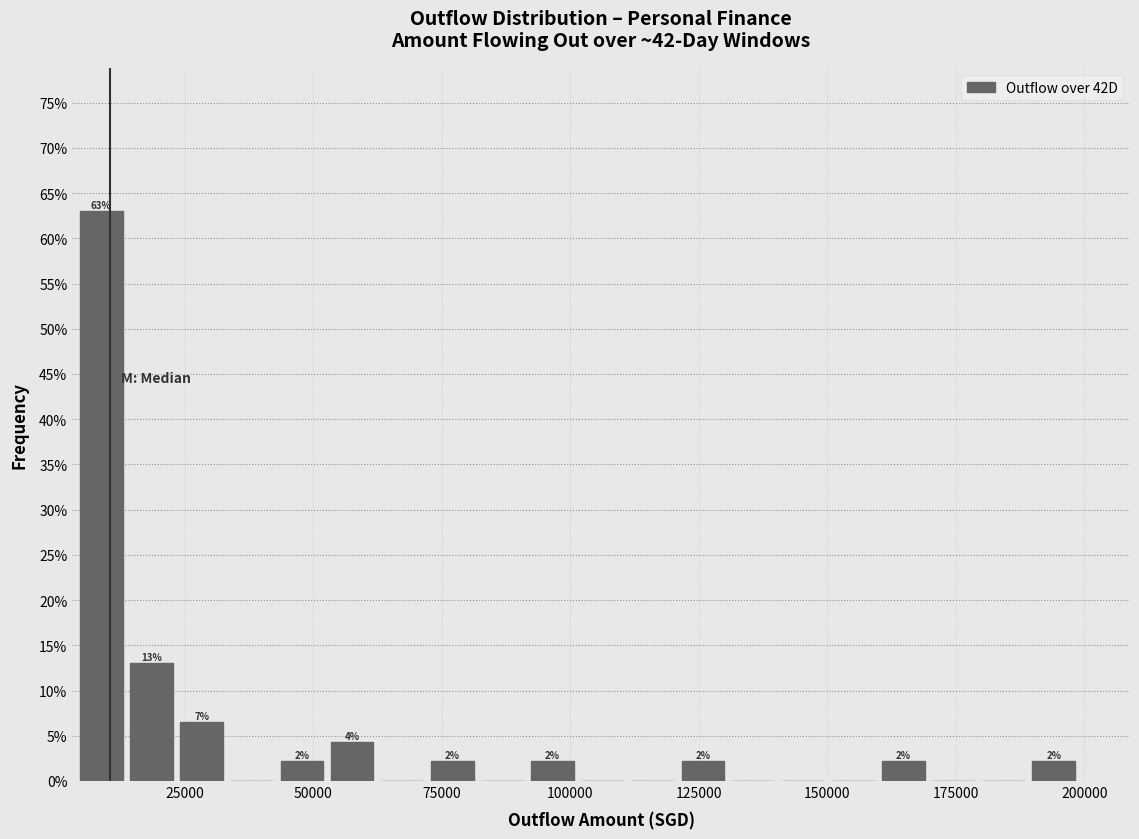

Around what value on the x-axis is the tallest bar? Give the approximate position of its centre, as read against the axis.

10000